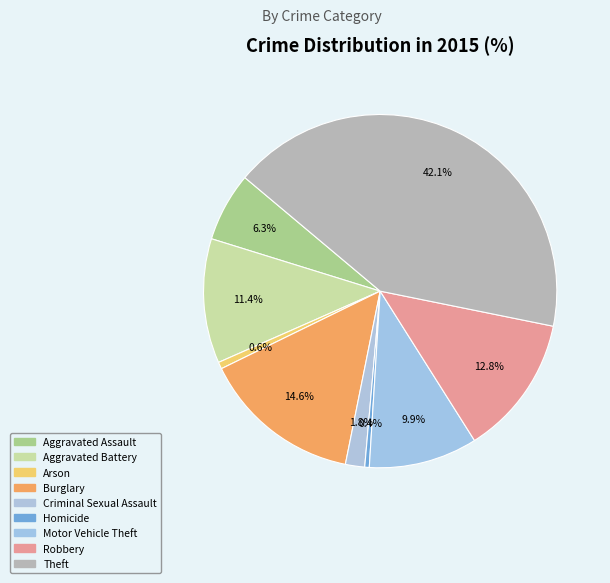

Count the number of slices in the pie.

9